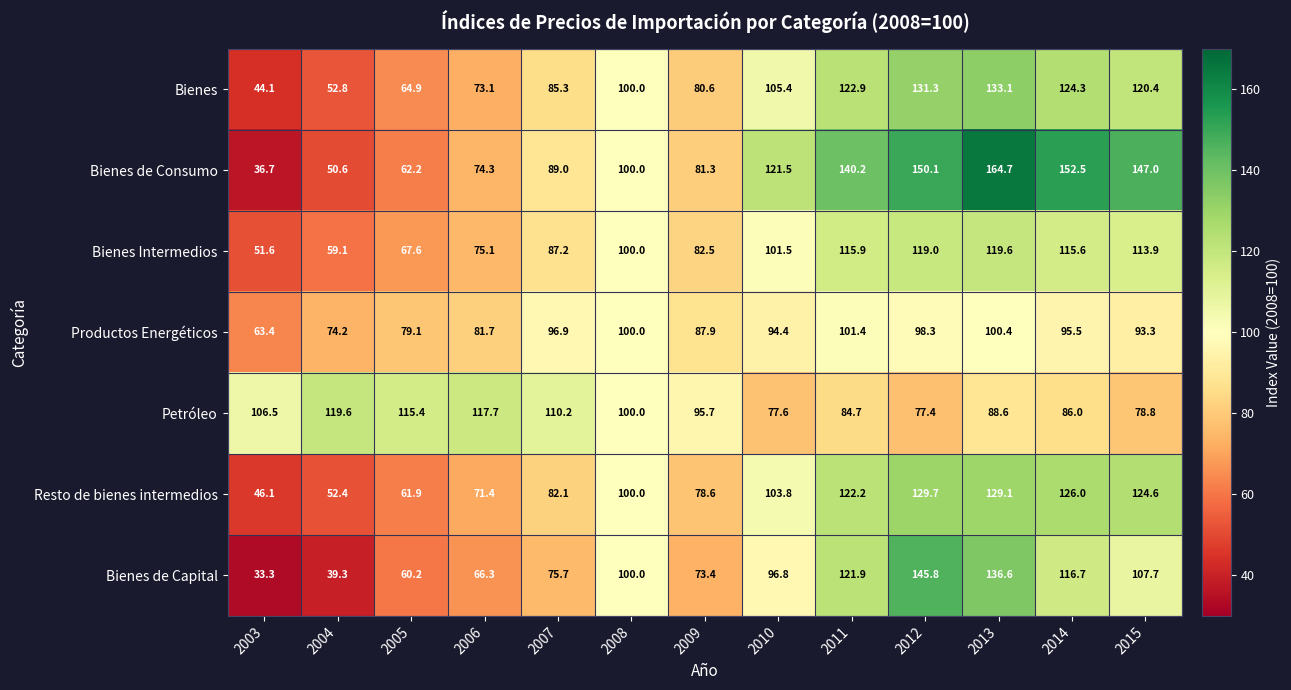

What is the highest value of the Bienes de Capital series?

145.8